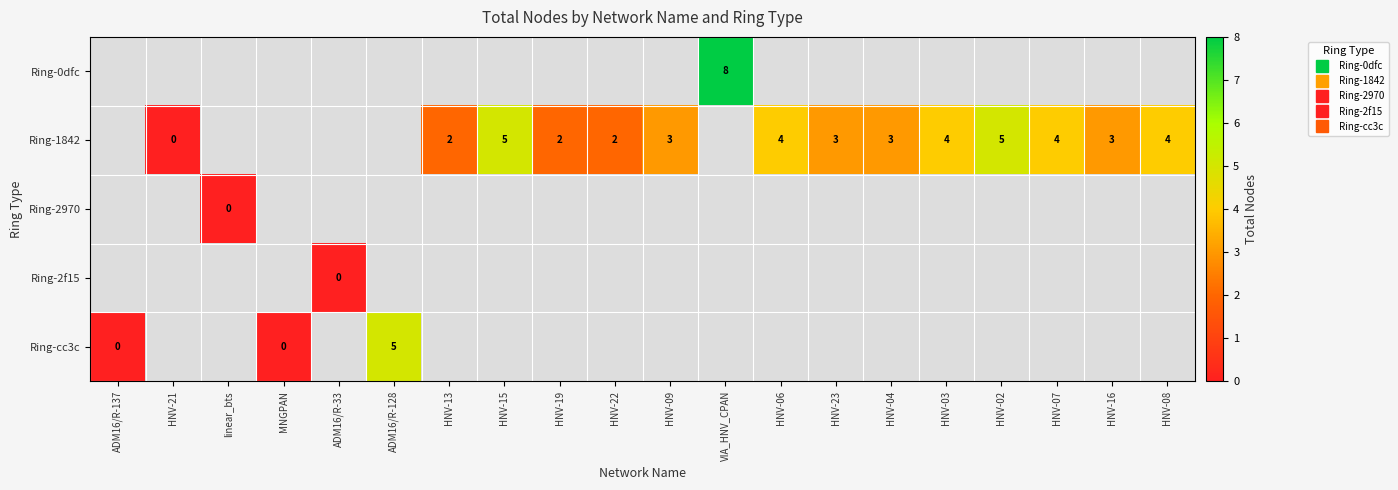

What is the maximum value for row_4?

5.0